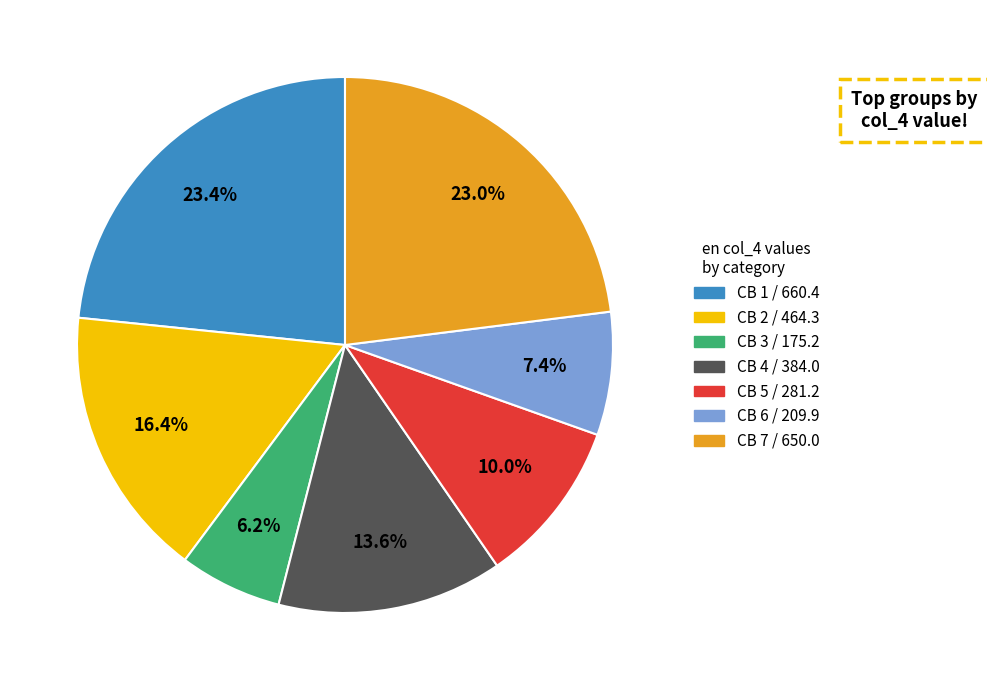

To the nearest percent, what percentage of the pie is CB 6?

7%